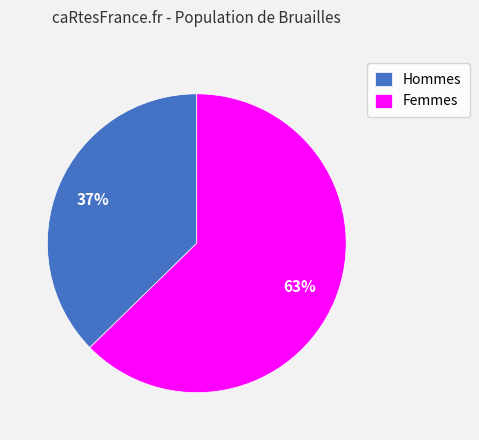

How many slices are in this pie chart?

2